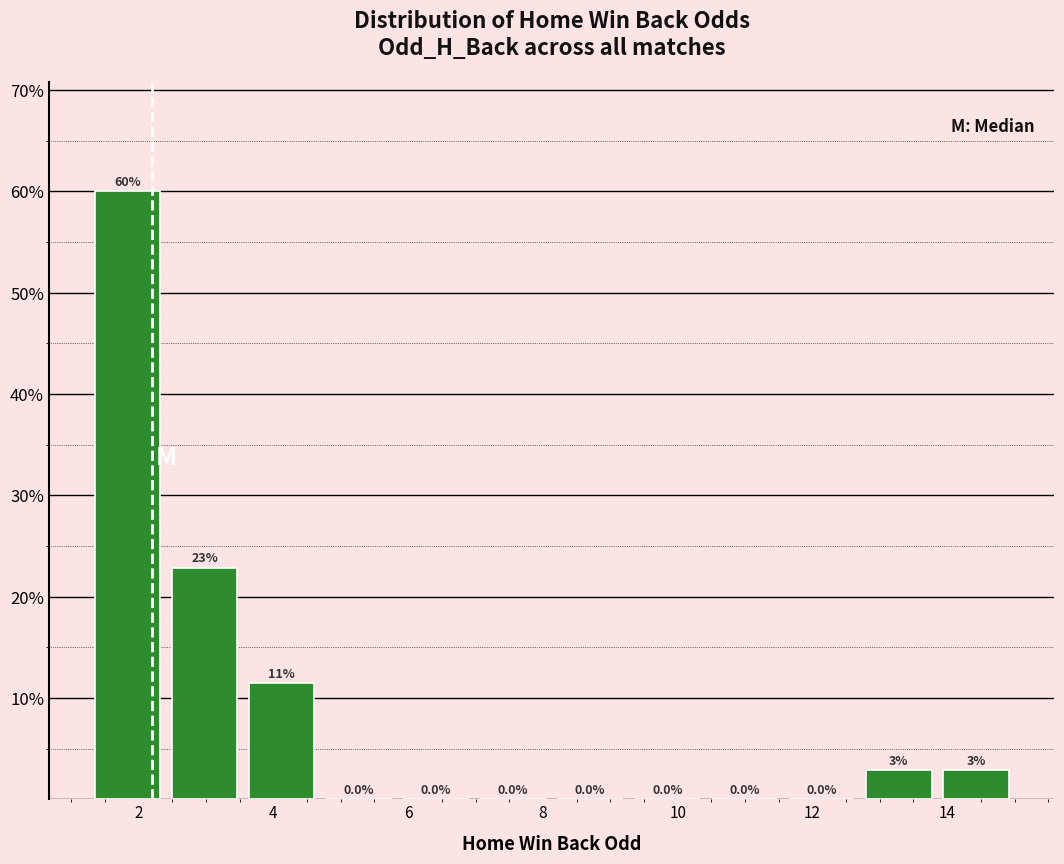

Over which range of the x-axis is the bar tallest?

1.2 to 2.4